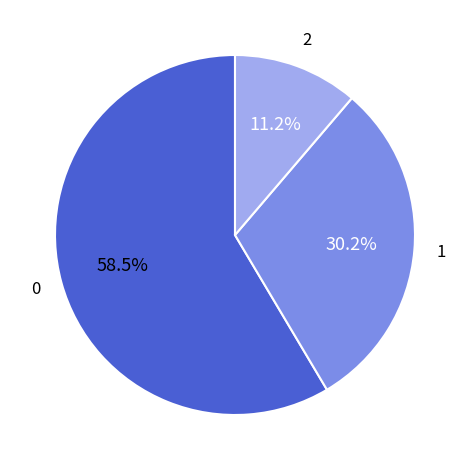

Is there a majority slice in this chart?

Yes